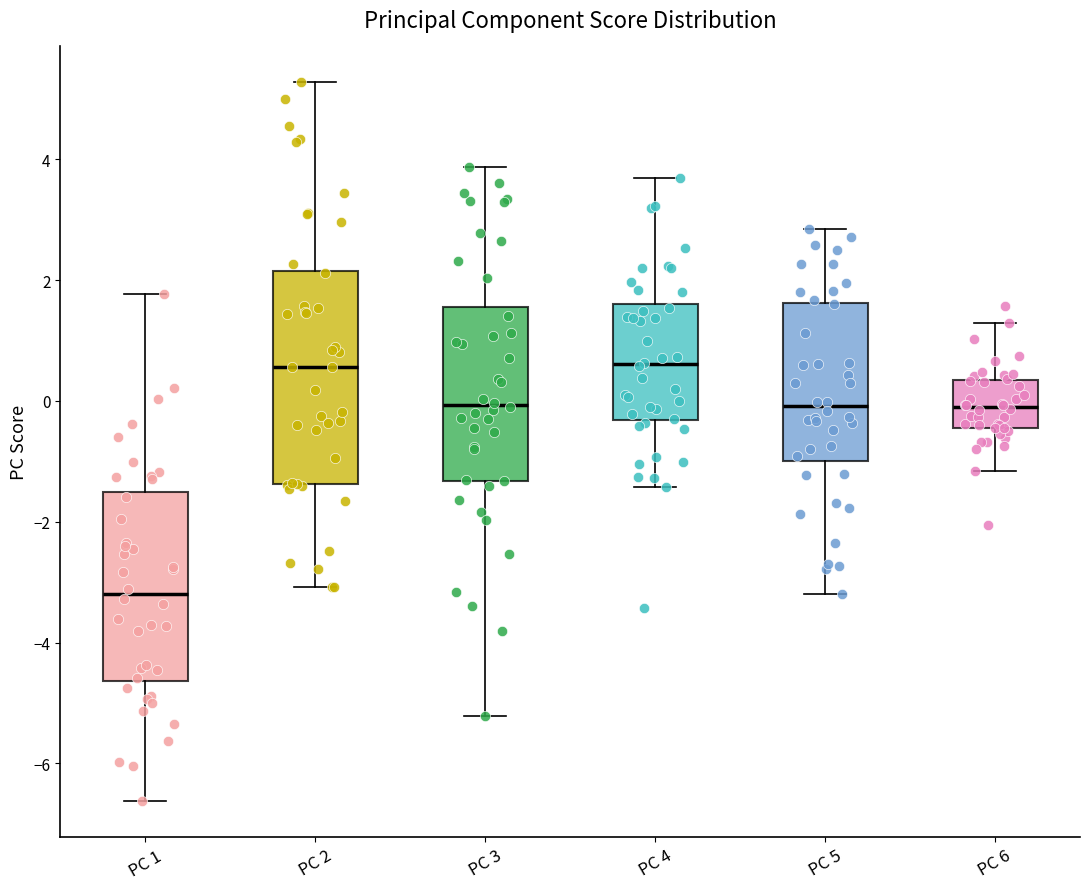

Which box is the tallest, from its lower edge to its upper edge?

PC 2